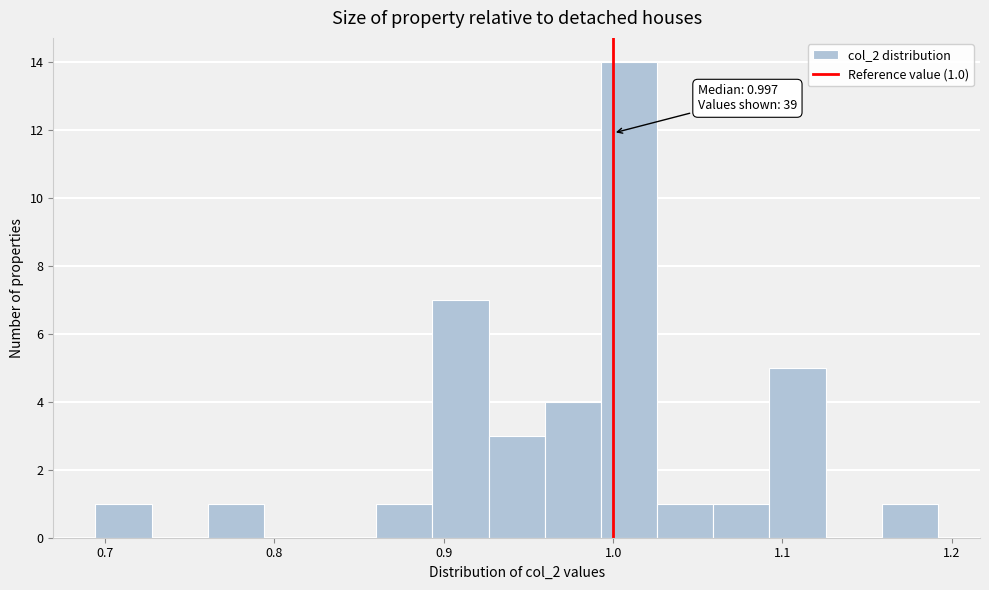

Read against the x-axis, roughly where is the centre of the tallest bar?

1.01